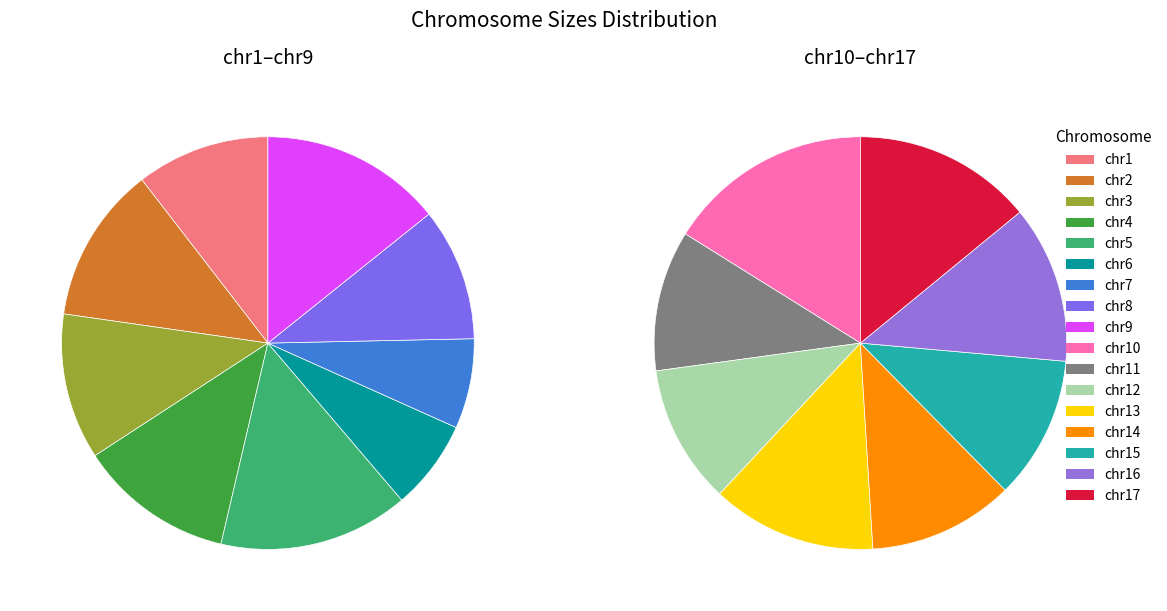

True or false: 5 accounts for 18% of the total.

False